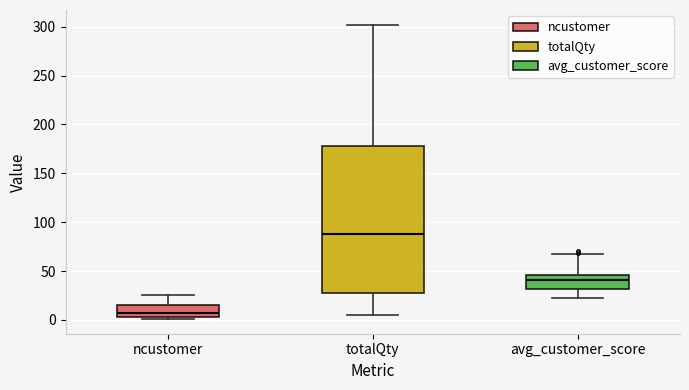

Reading left to right, read every box against the y-axis: the position of its median line, the range the box covers, and the ends of its whiskers. The values are not printed on the chart, so give them approximately, as read against the axis.

ncustomer: median 5 (just above the box's lower edge), box 5 to 15, whiskers 0 to 25
totalQty: median 90, box 30 to 180, whiskers 5 to 300
avg_customer_score: median 40, box 30 to 45, whiskers 25 to 70